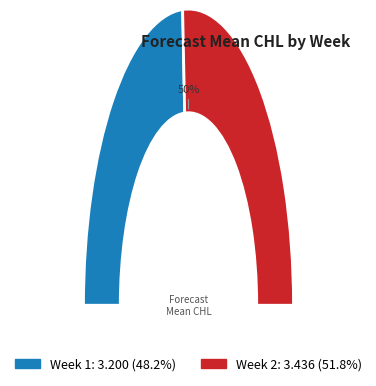

True or false: 2 accounts for 66% of the total.

False